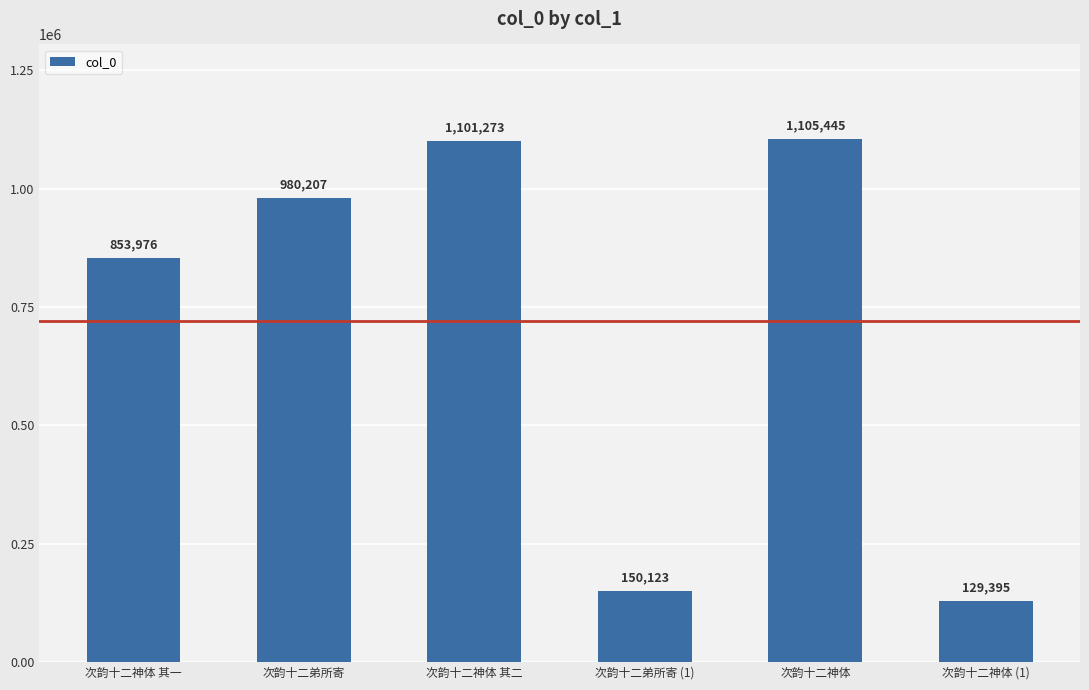

What is the difference between the maximum and second lowest values?

955322